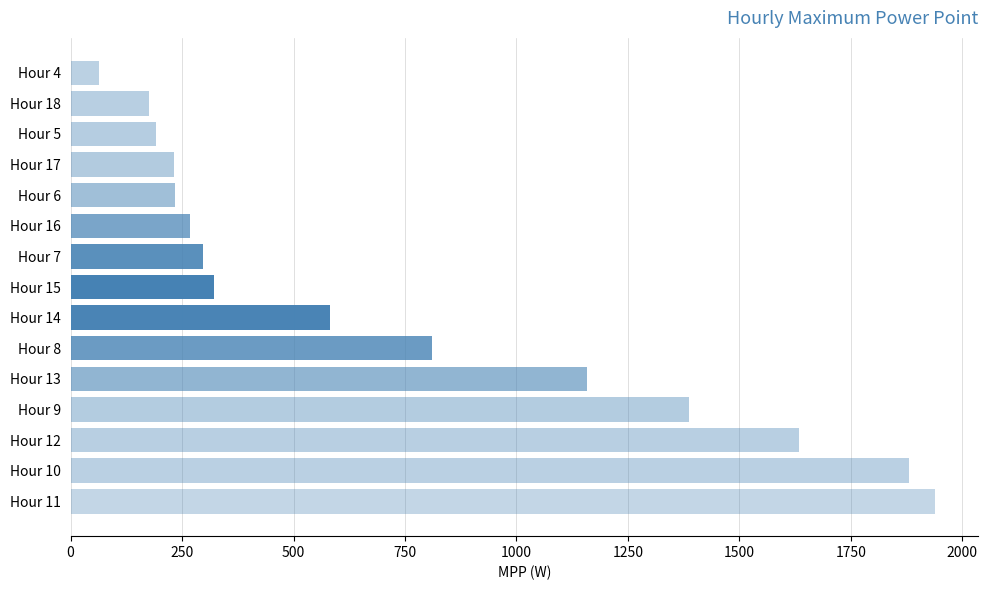

Which has a higher value, Hour 6 or Hour 14?

Hour 14